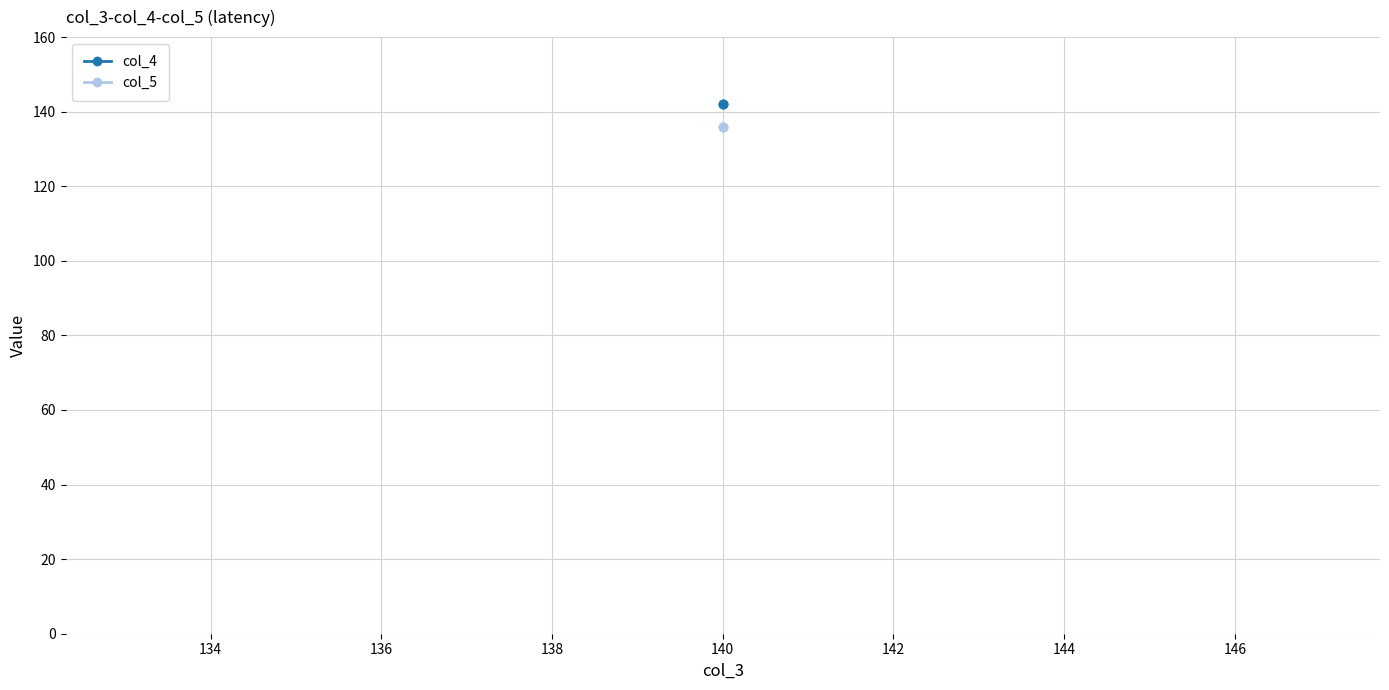

What is the value of the col_4 point at the 2nd from the left?

142